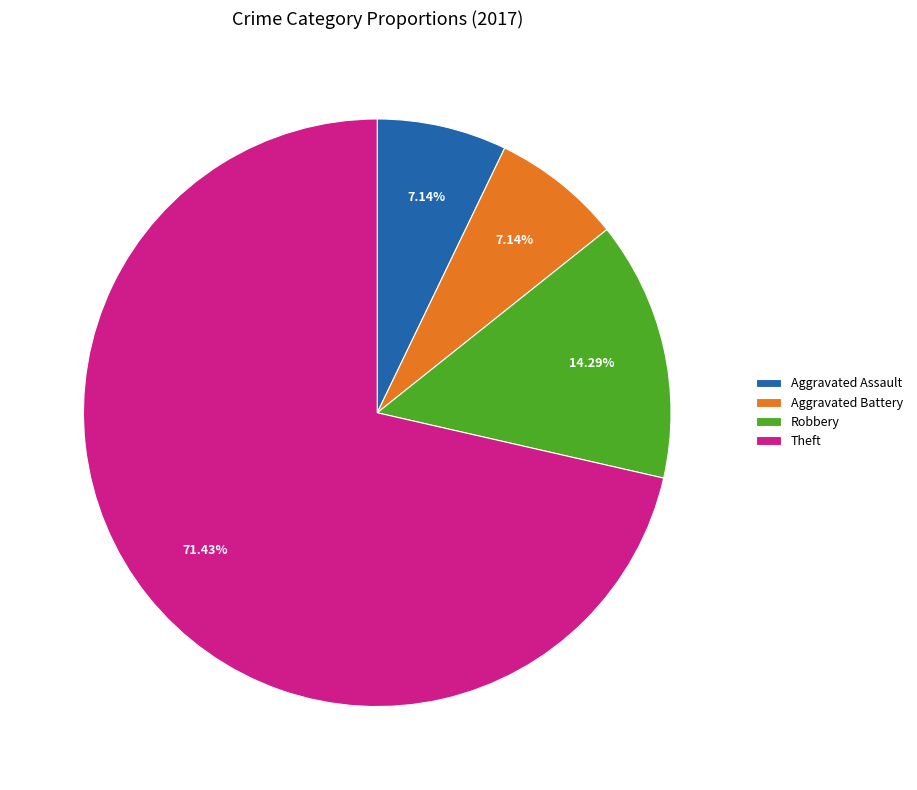

How many slices are in this pie chart?

4